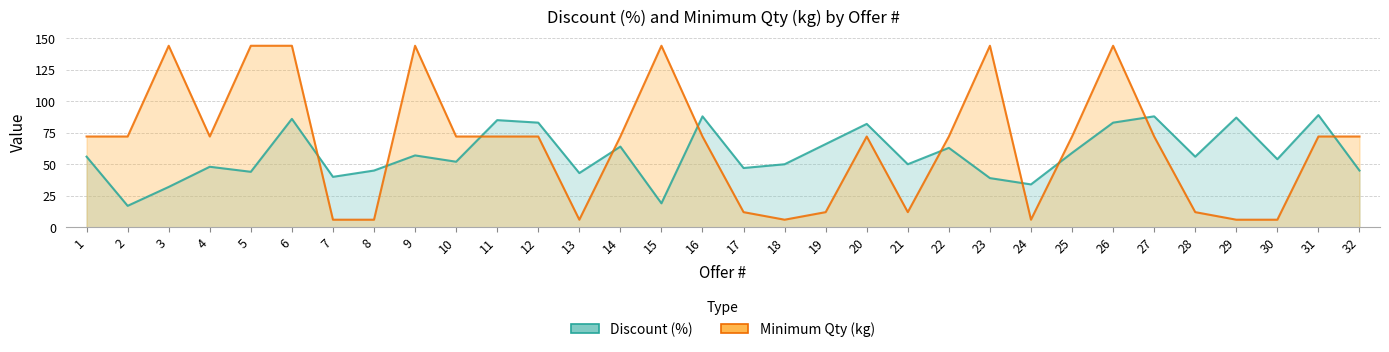

What is the smallest value displayed?

6